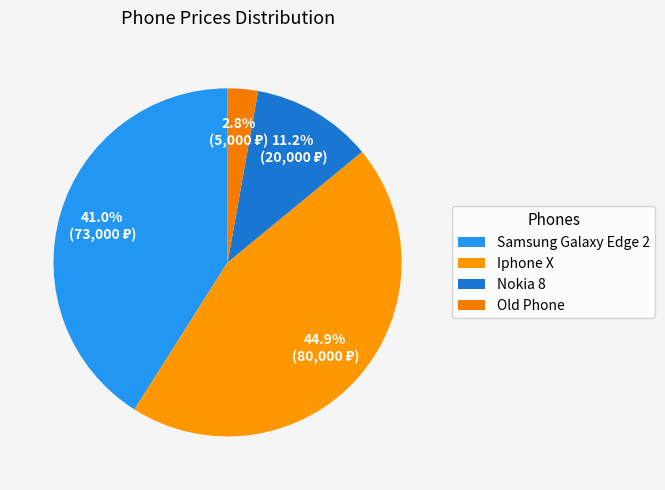

To the nearest percent, what percentage of the pie is Samsung Galaxy Edge 2?

41%